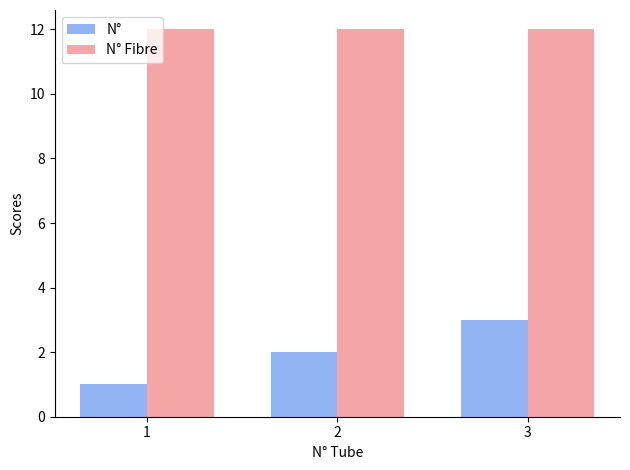

What is the highest value of the N° series?

3